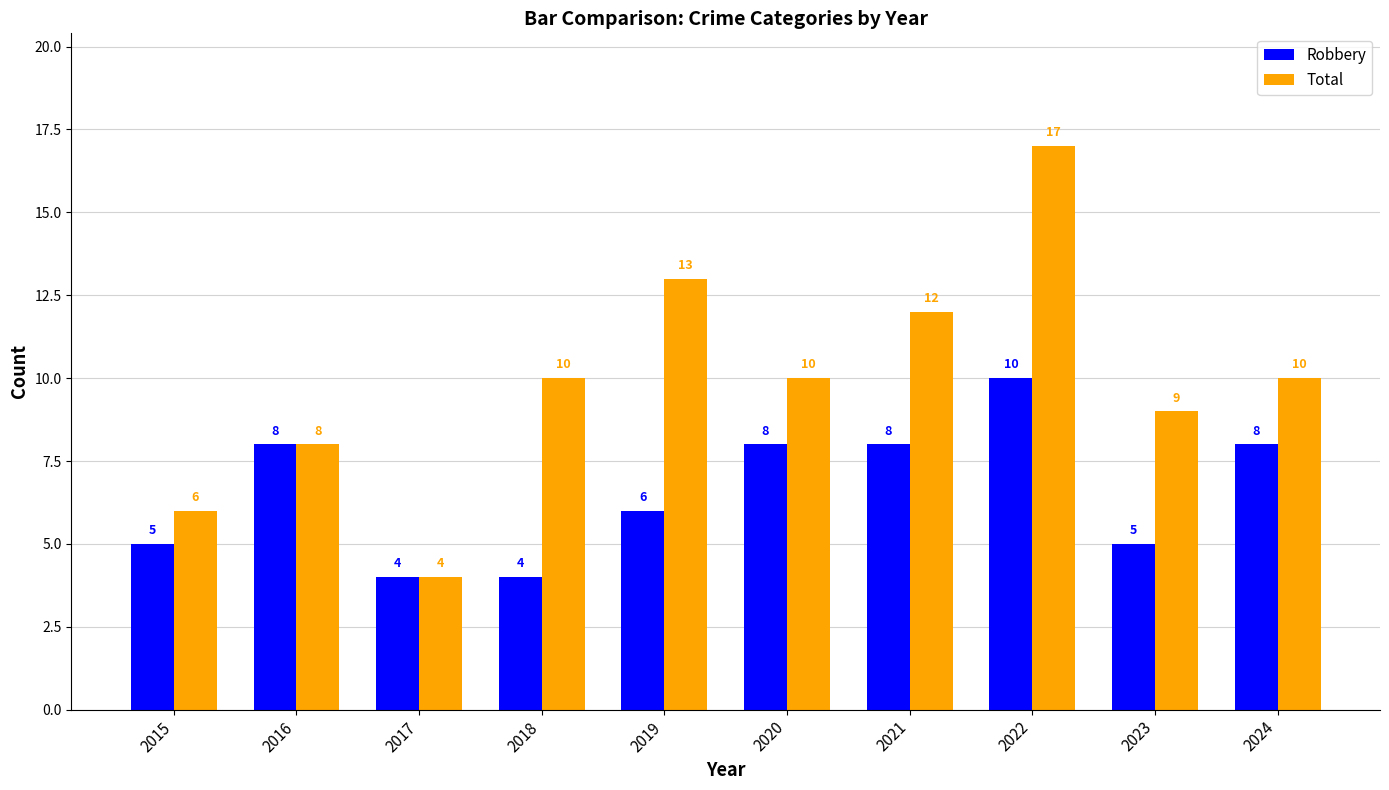

What is the difference between the Robbery values at 2018 and 2021?

4